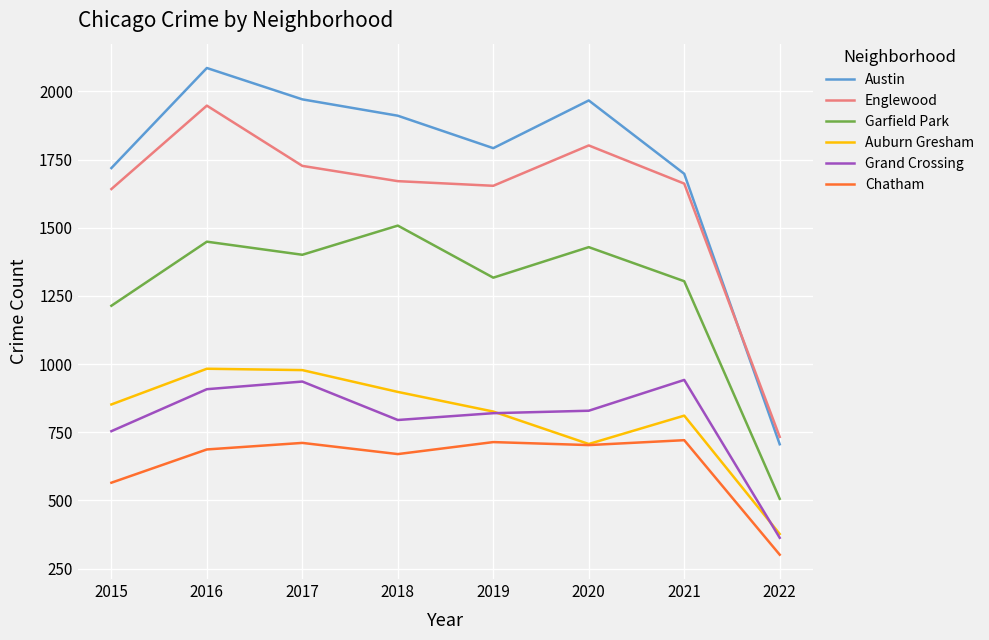

What is the smallest value displayed?

301